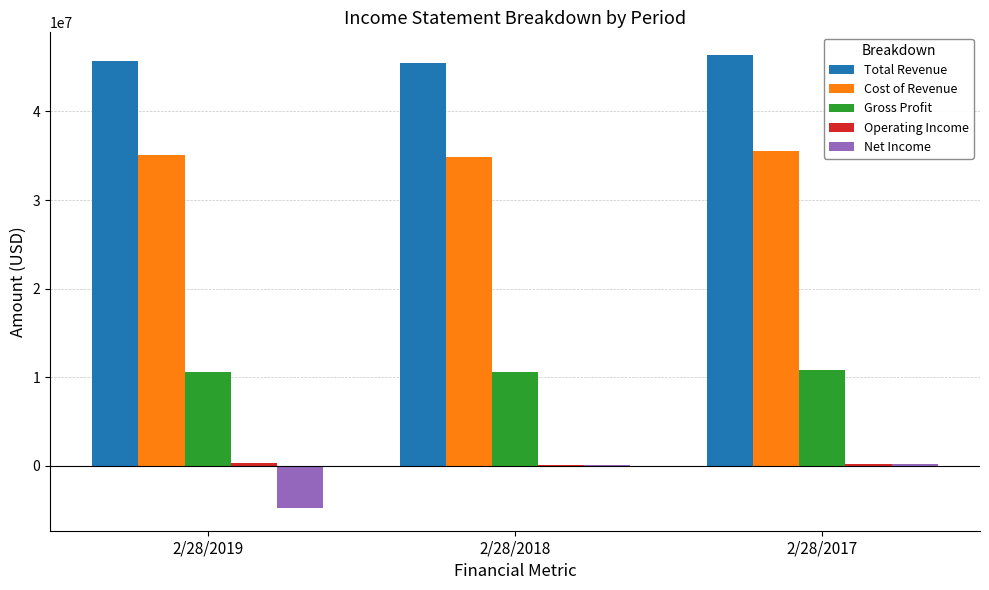

Between 2/28/2019 and 2/28/2017, which series saw the biggest shift?

Net Income